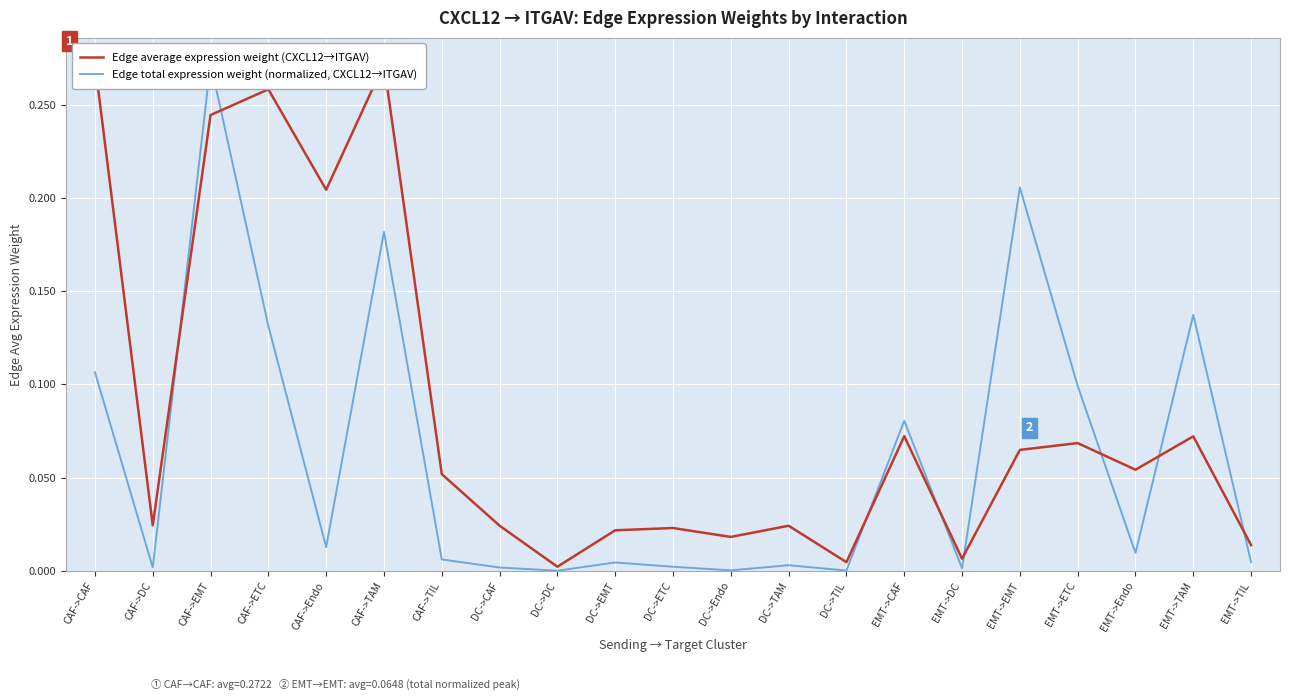

At which label does Edge total expression weight (normalized, CXCL12→ITGAV) reach its peak?

CAF->EMT